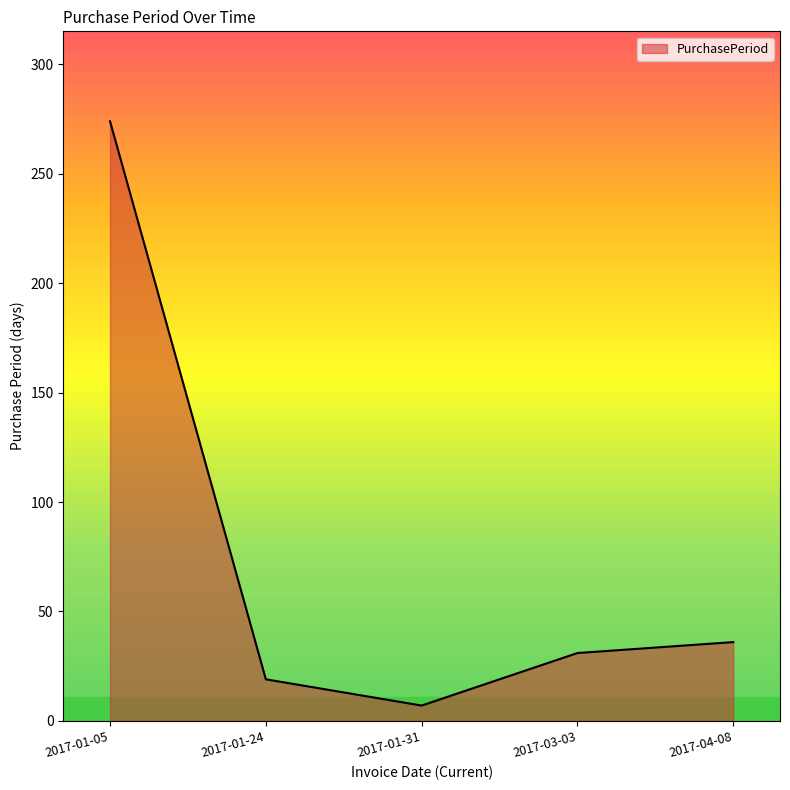

What is the sum of all values?

367